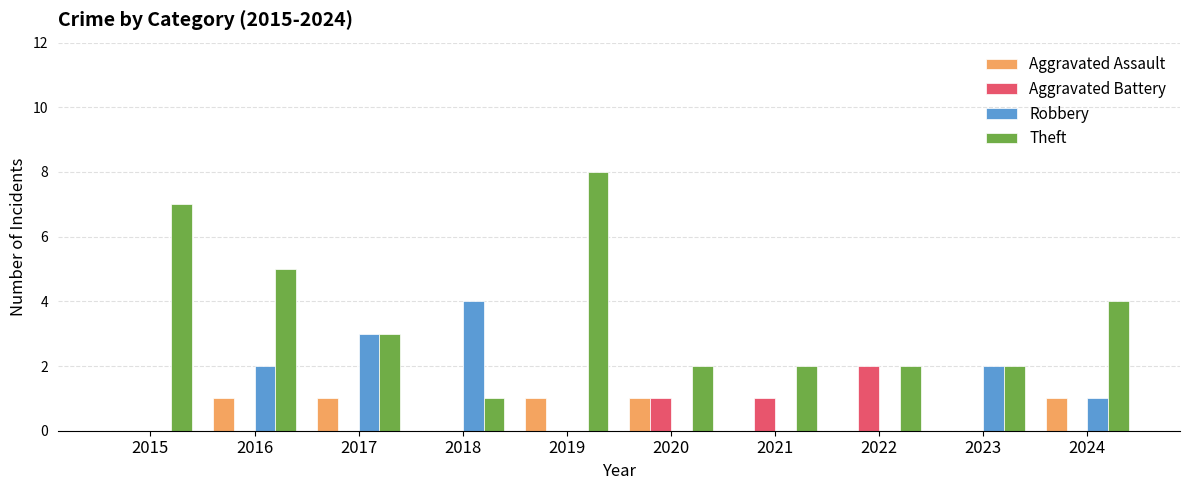

Which series has the widest spread of values?

Theft